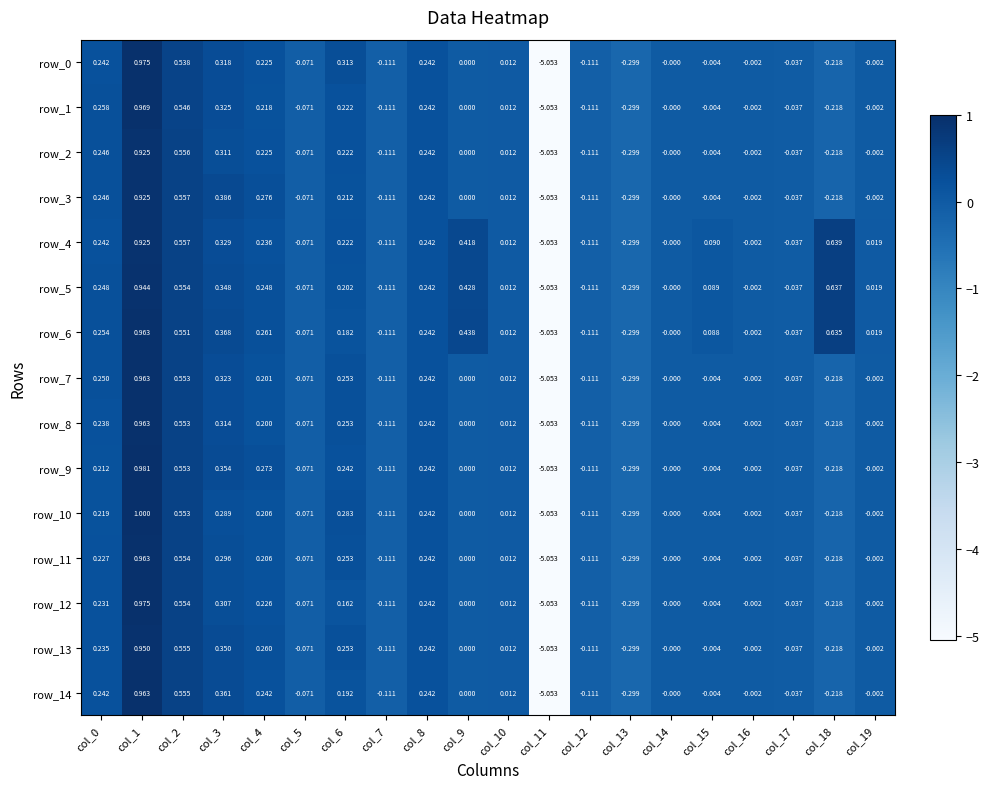

Where is row_5 nearest to the value -2?

col_13